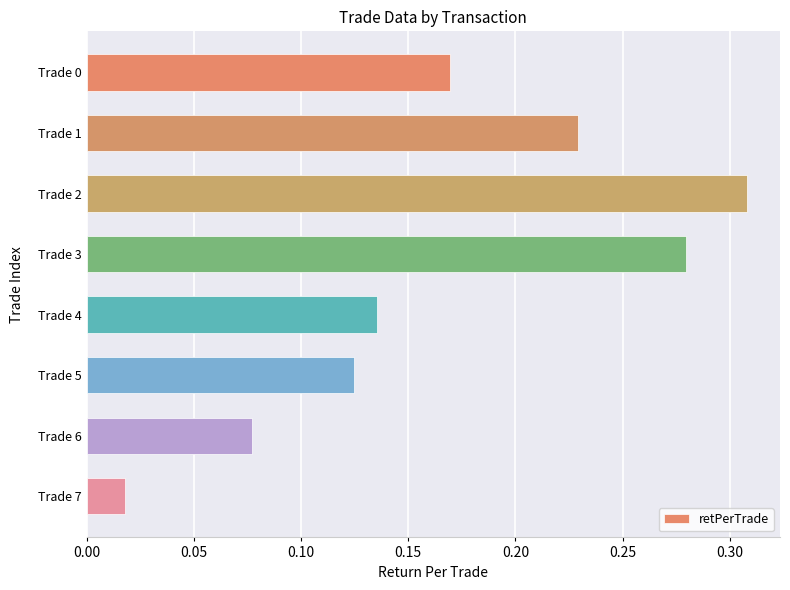

Where is the data nearest to the value 0?

Trade 7